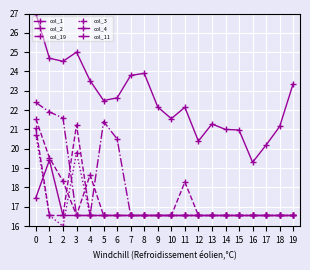

Where is the first local maximum for col_2?

4